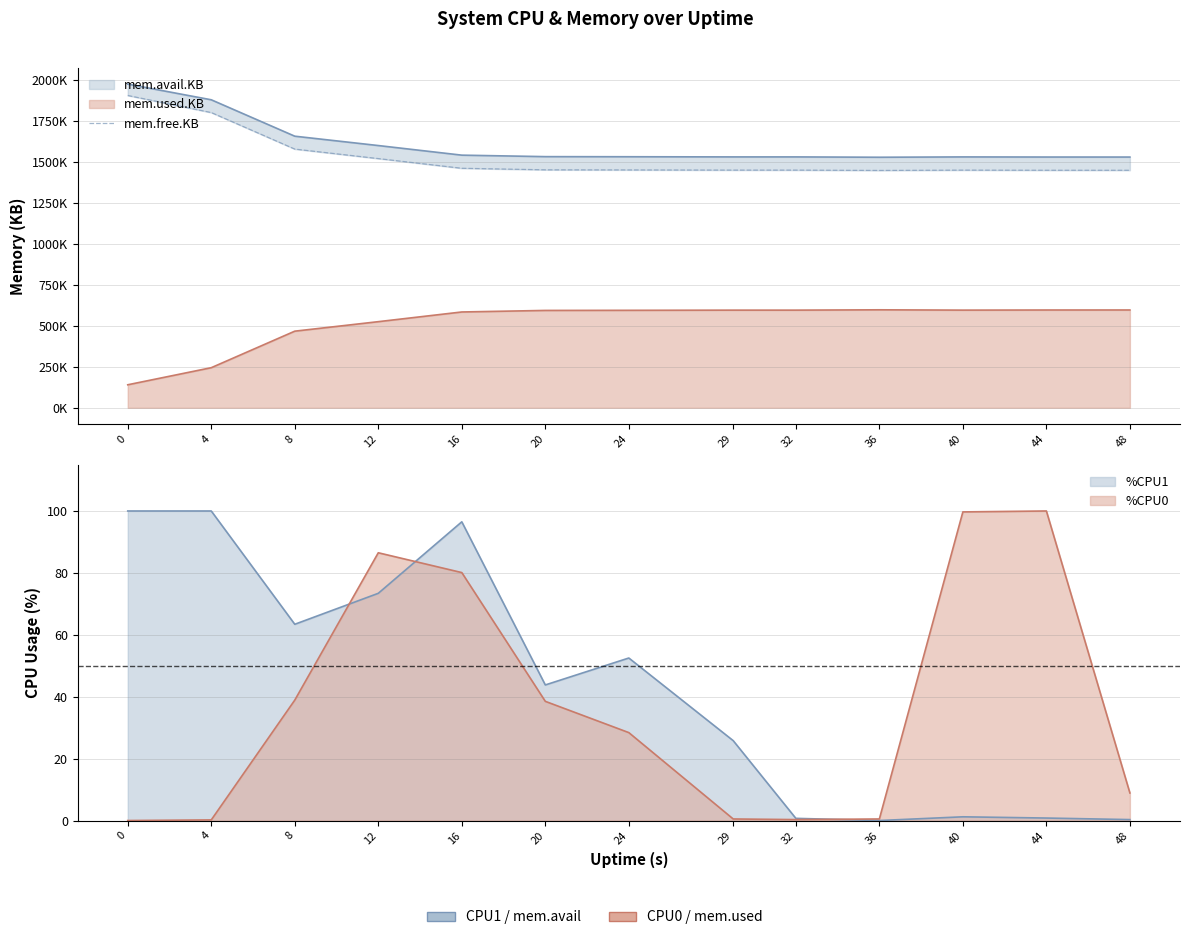

The value at 40 is 2127295. True or false?

False